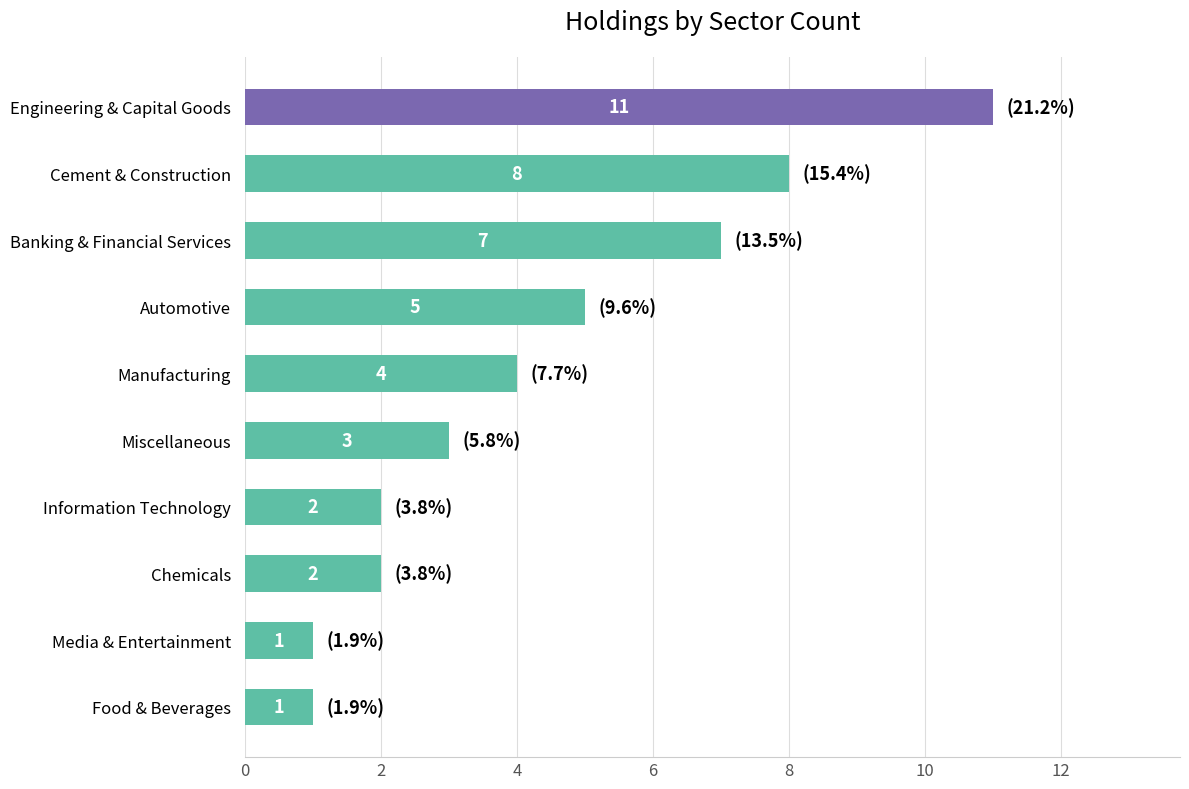

True or false: the data shows 7 at Manufacturing.

False